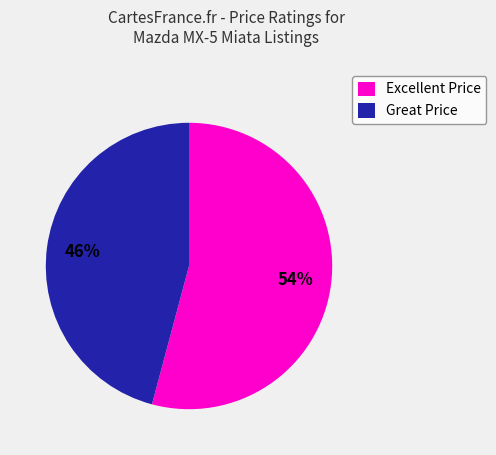

Which category has the biggest portion of the pie?

Excellent Price